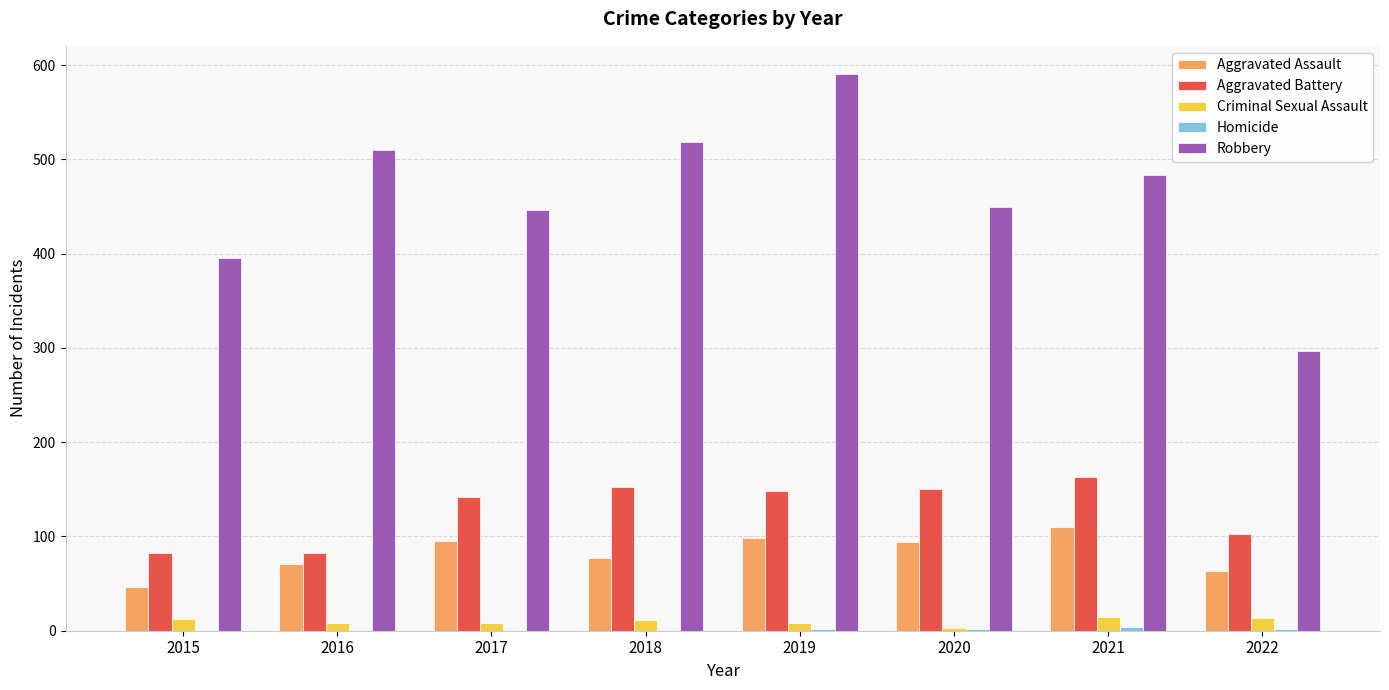

Are the bars grouped side by side (vs. stacked)?

Yes